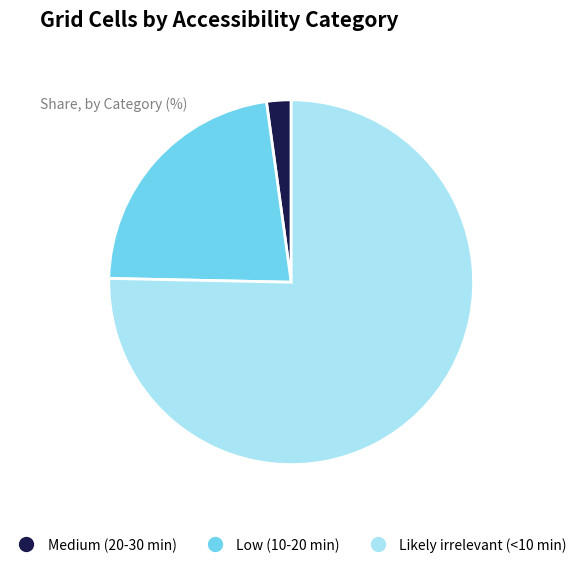

How many segments does this pie chart have?

3